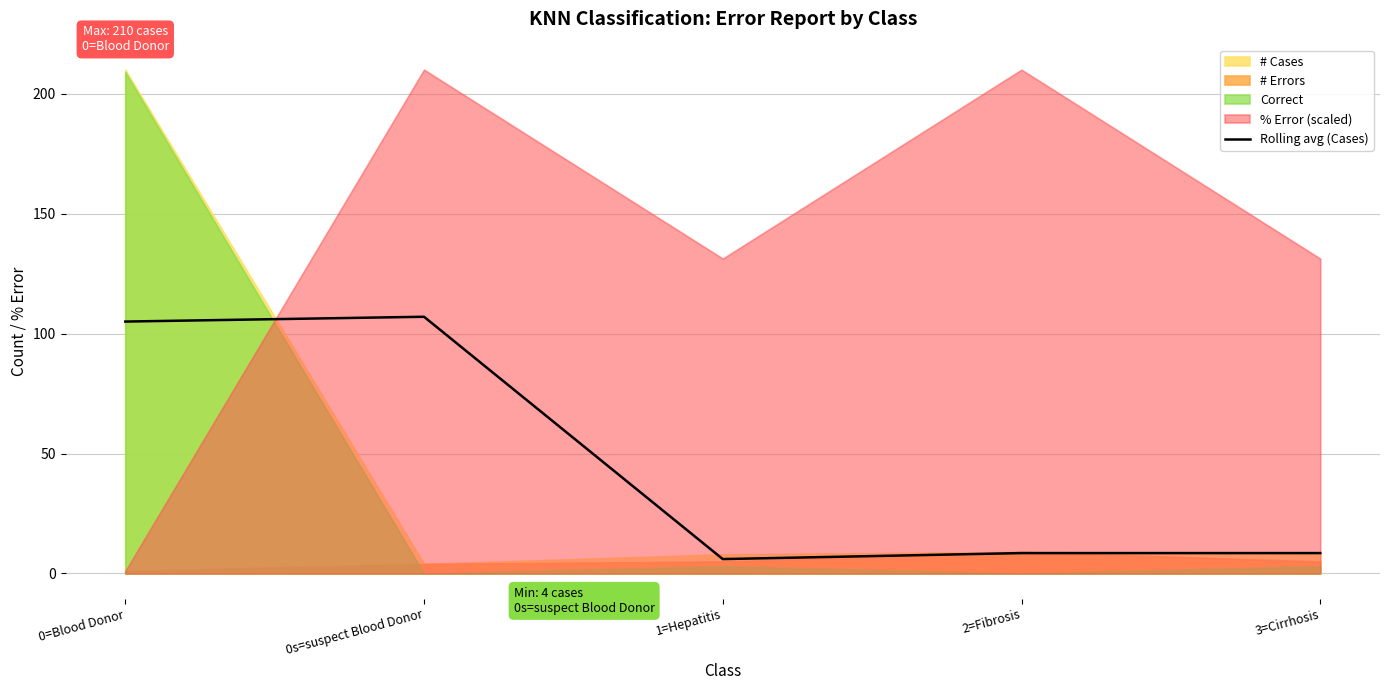

Where is the first local minimum?

1=Hepatitis